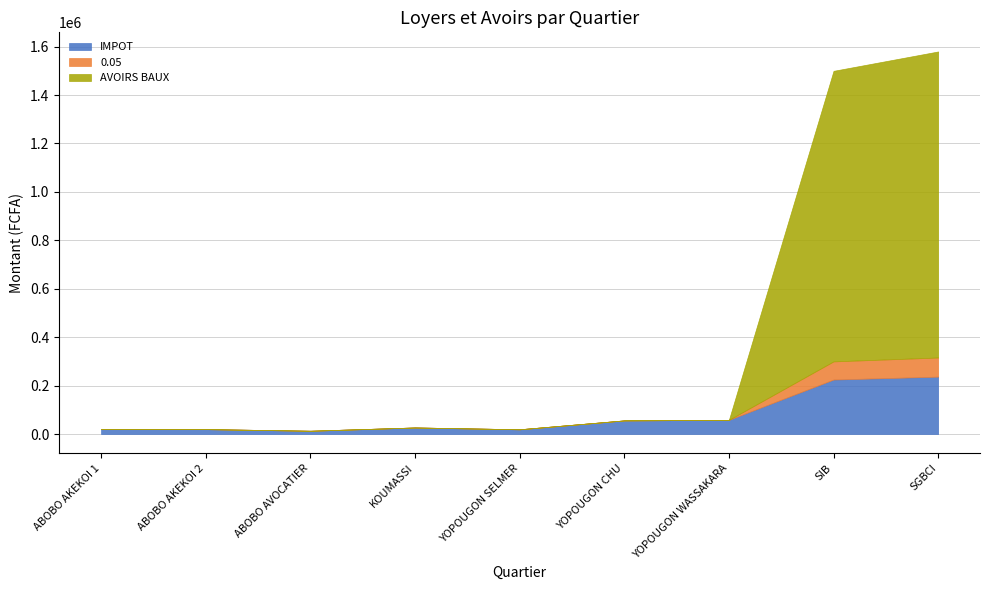

The value of IMPOT at SGBCI is 237000. True or false?

True